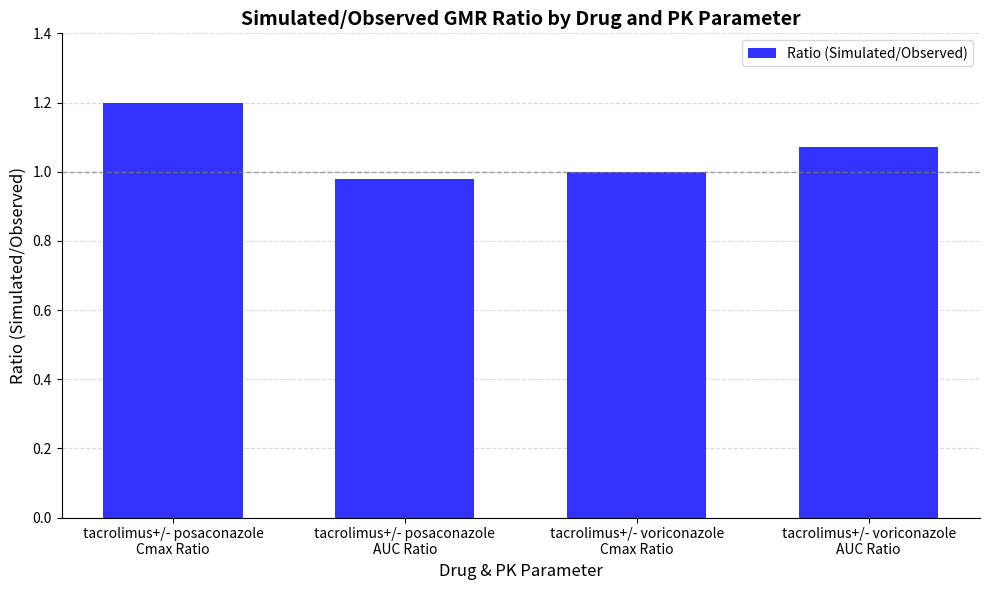

Does the chart contain any negative values?

No